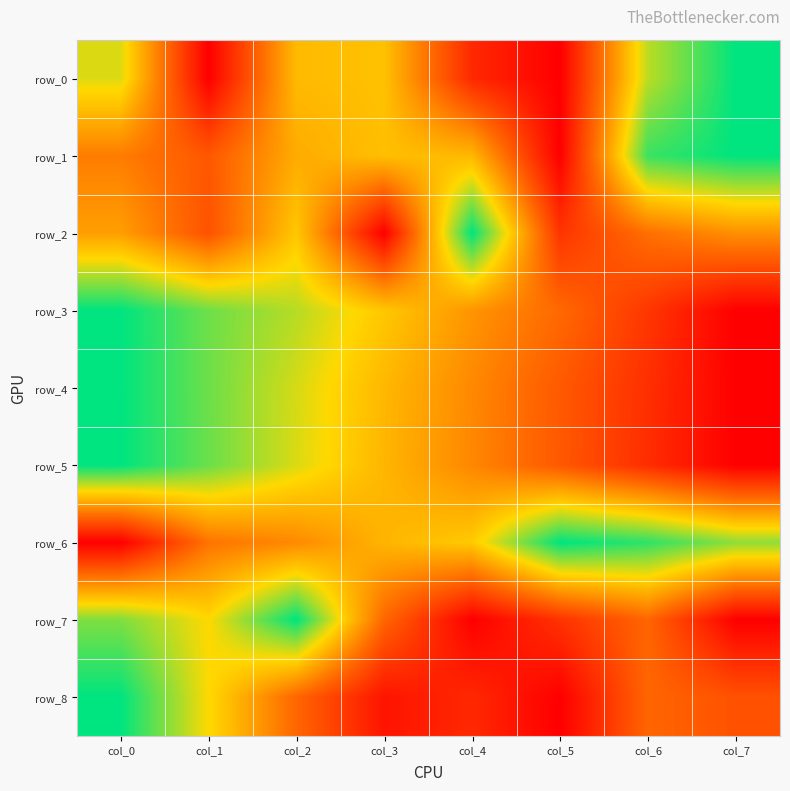

Read the row_1 value at col_0.

0.4